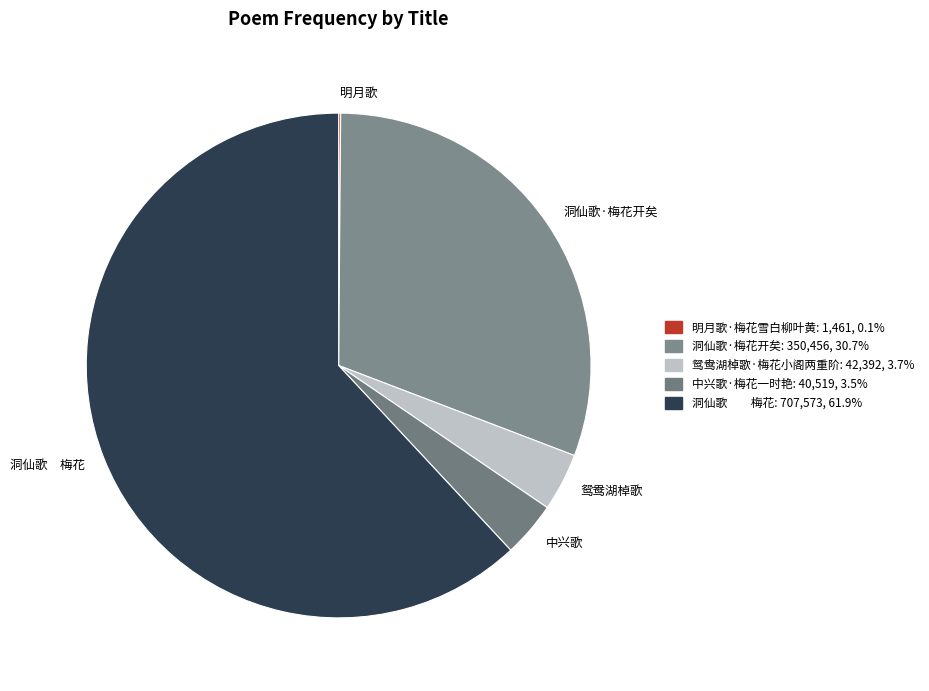

What is the majority slice?

洞仙歌　　梅花